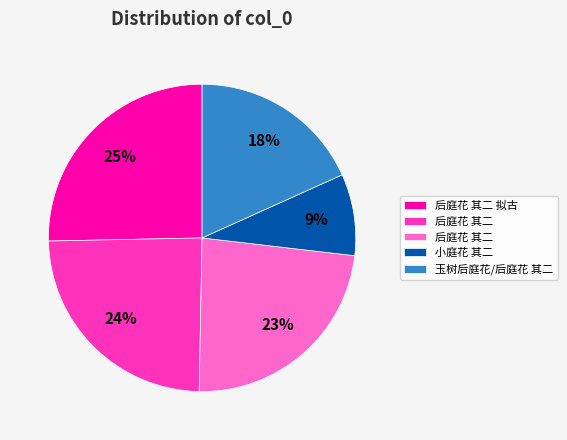

Is there a majority slice in this chart?

No